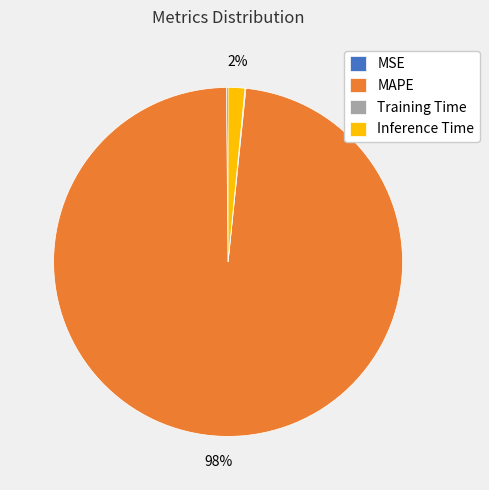

Which slice is the largest?

MAPE